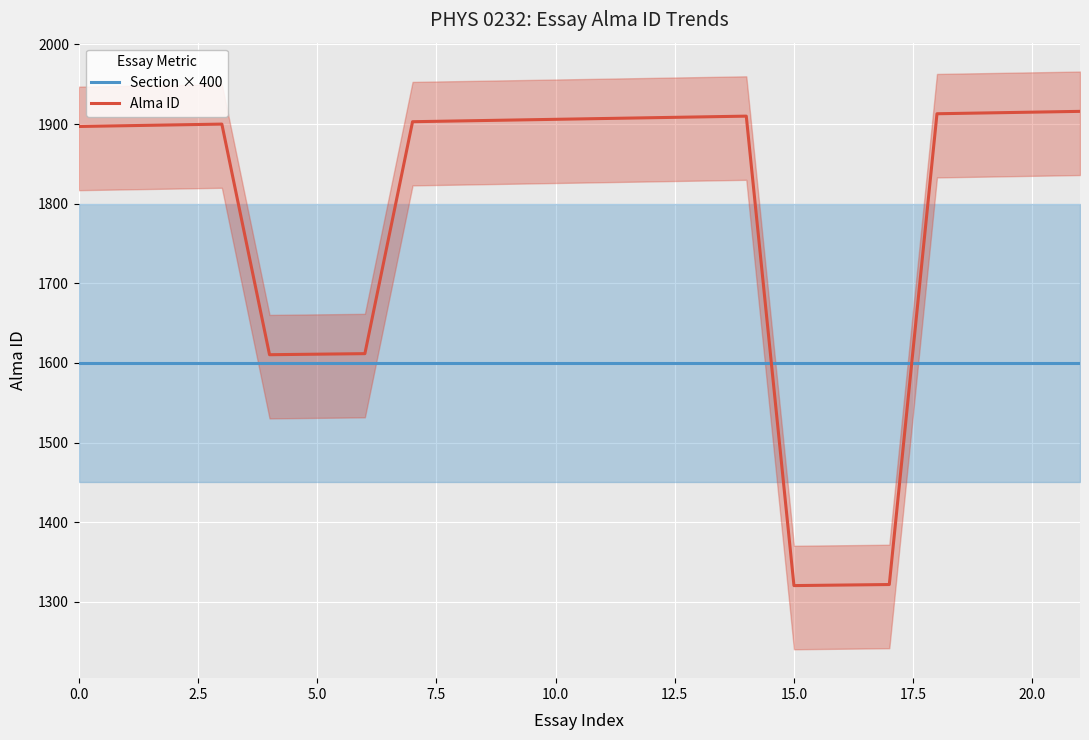

List the series in order of their overall mean, lowest first.

Section × 400, Alma ID